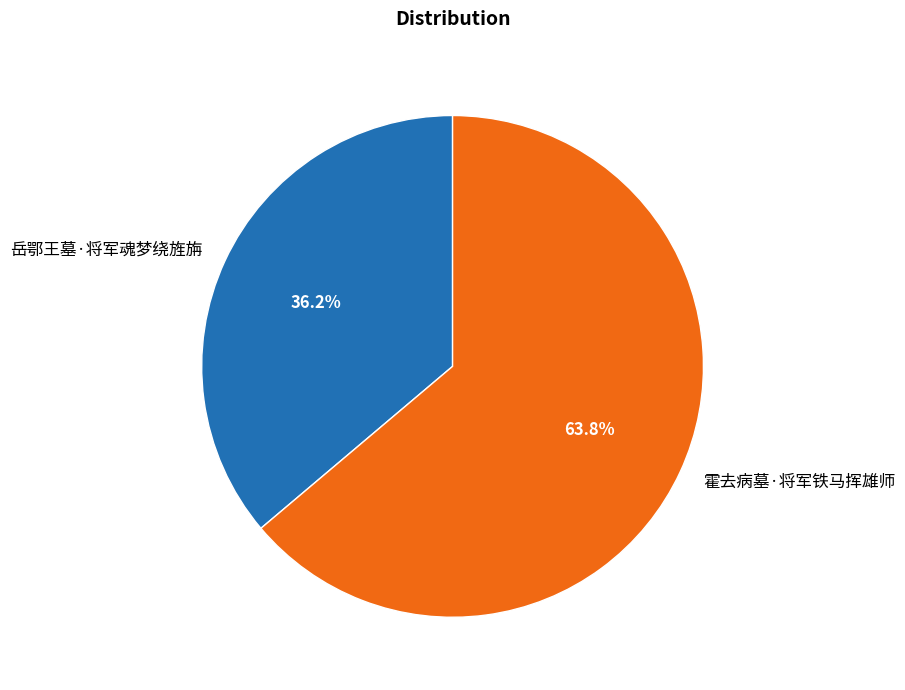

Between 霍去病墓·将军铁马挥雄师 and 岳鄂王墓·将军魂梦绕旌旃, which is larger?

霍去病墓·将军铁马挥雄师